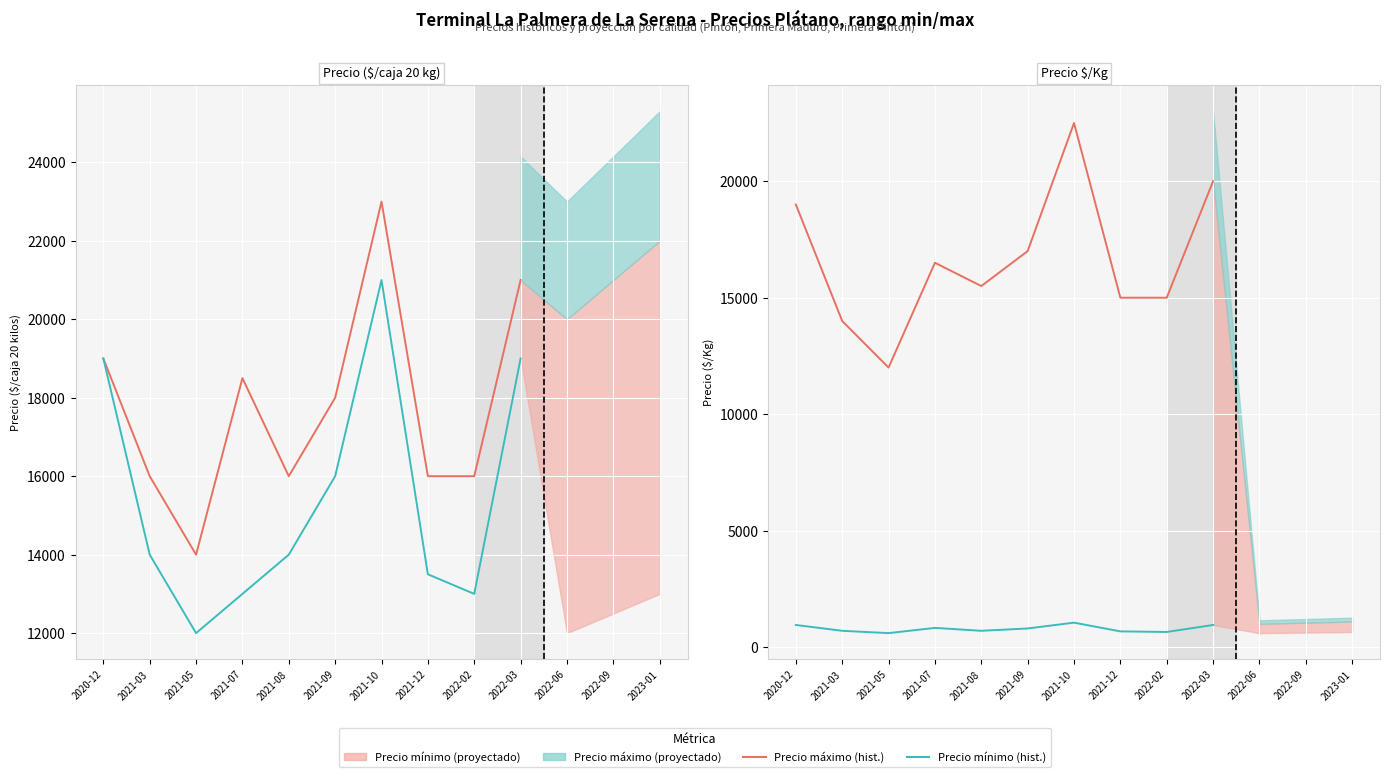

What is the value of the Precio máximo point at the 5th from the left?

15500